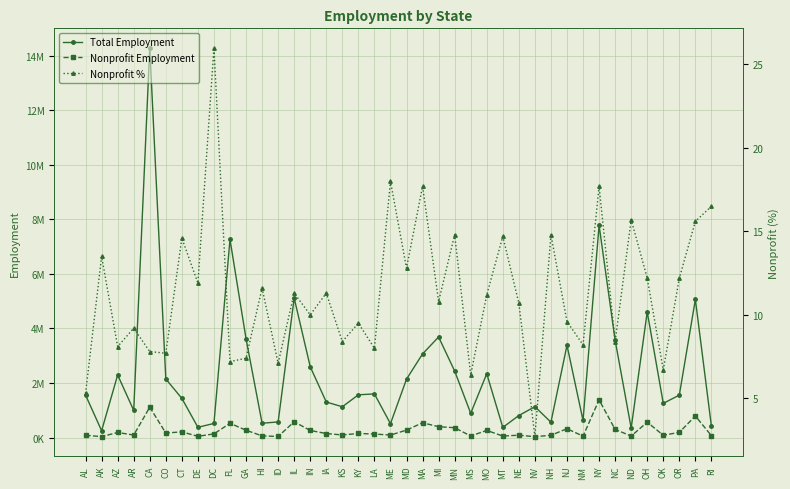

What is the maximum value shown in the chart?

14288358.0